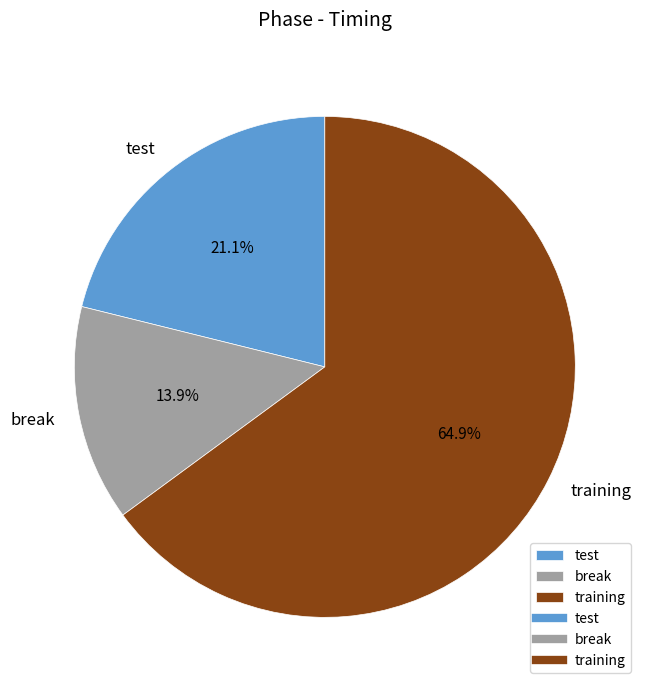

To the nearest percent, what portion does training represent?

65%